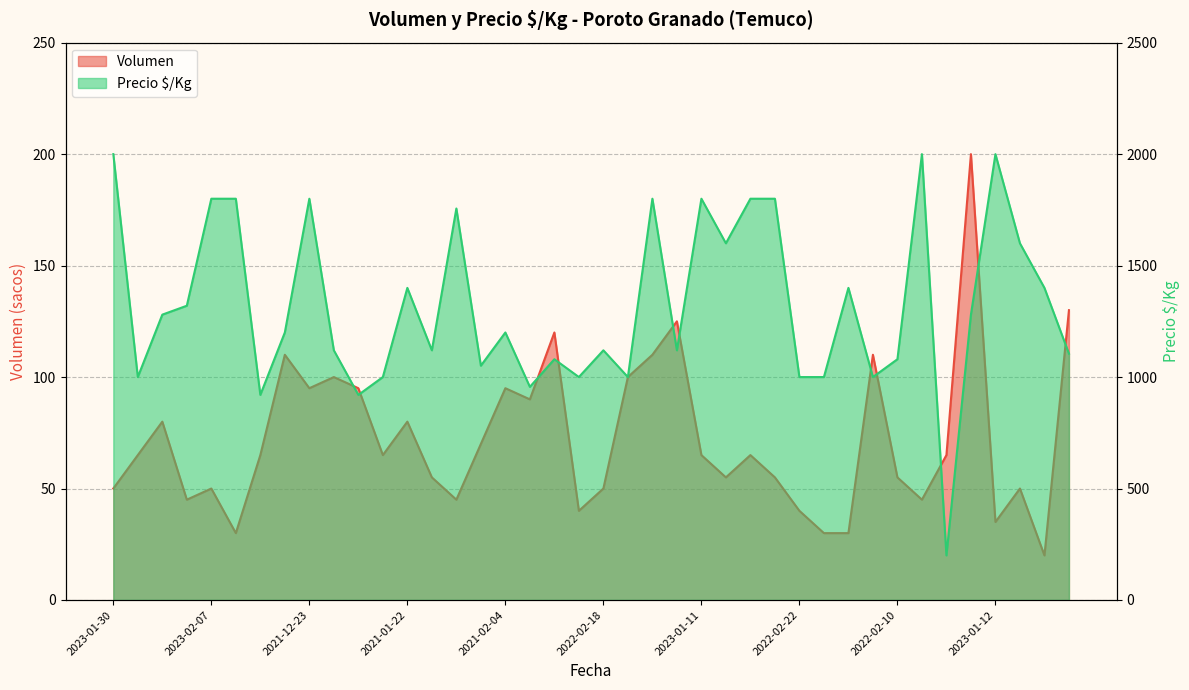

What is the total value across all series at 2023-01-30?

2050